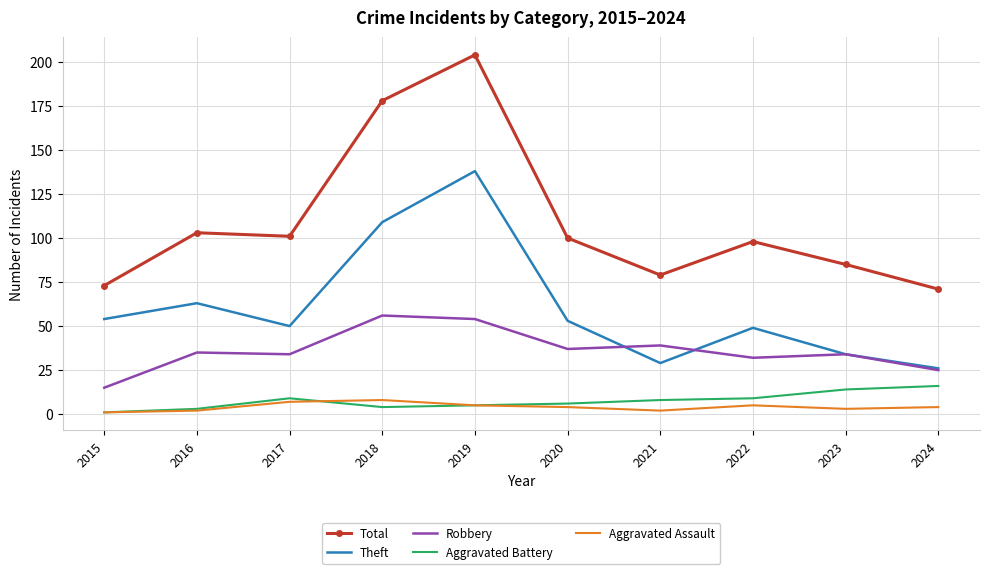

What is the maximum value shown in the chart?

204